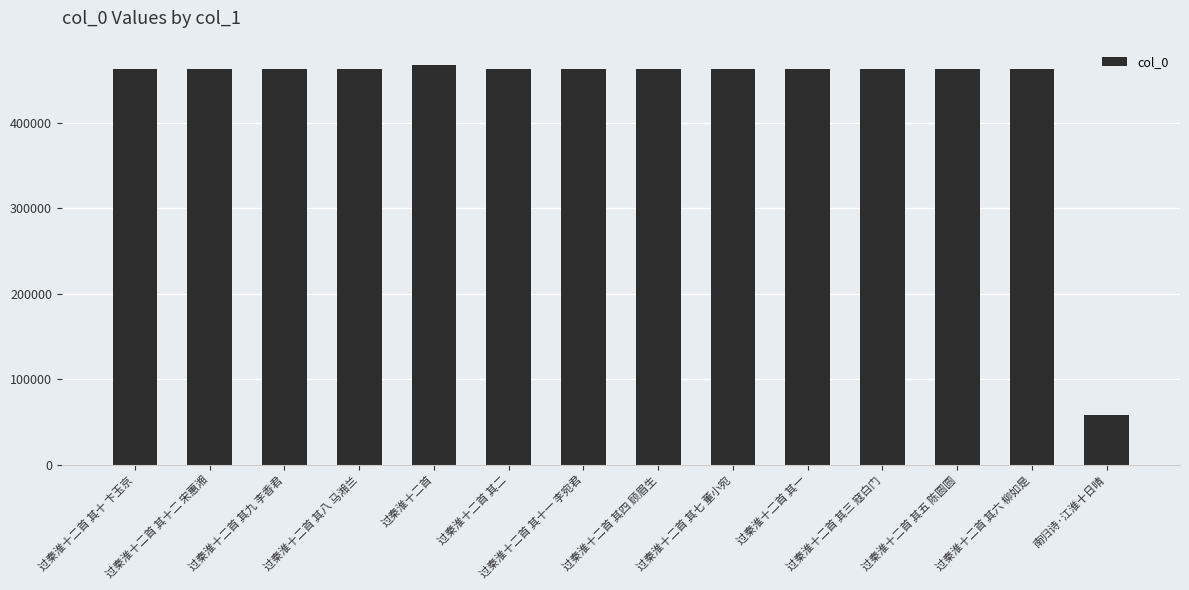

What is the maximum value shown in the chart?

468104